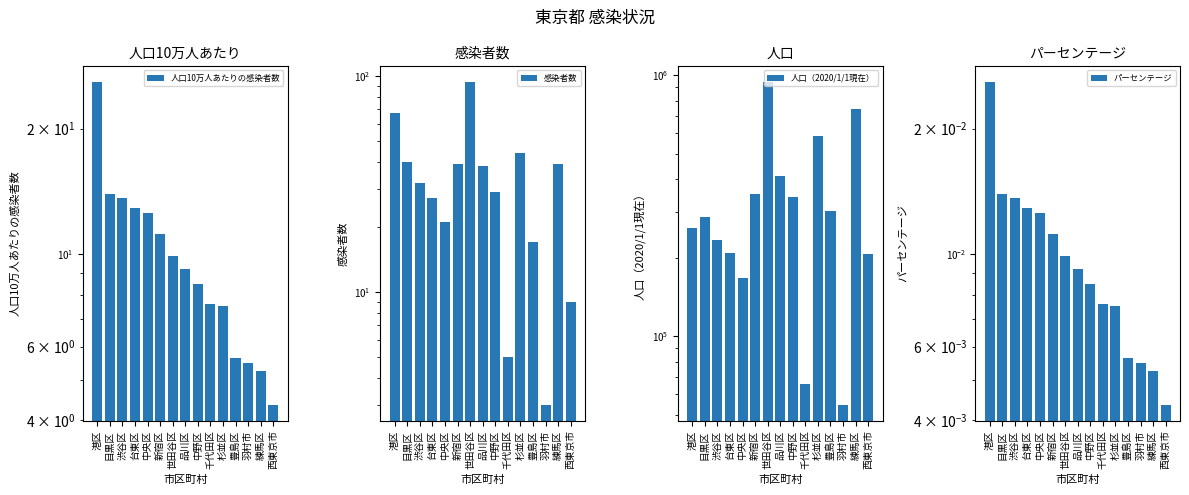

What is the difference between the highest and lowest values at 練馬区?

742652.0